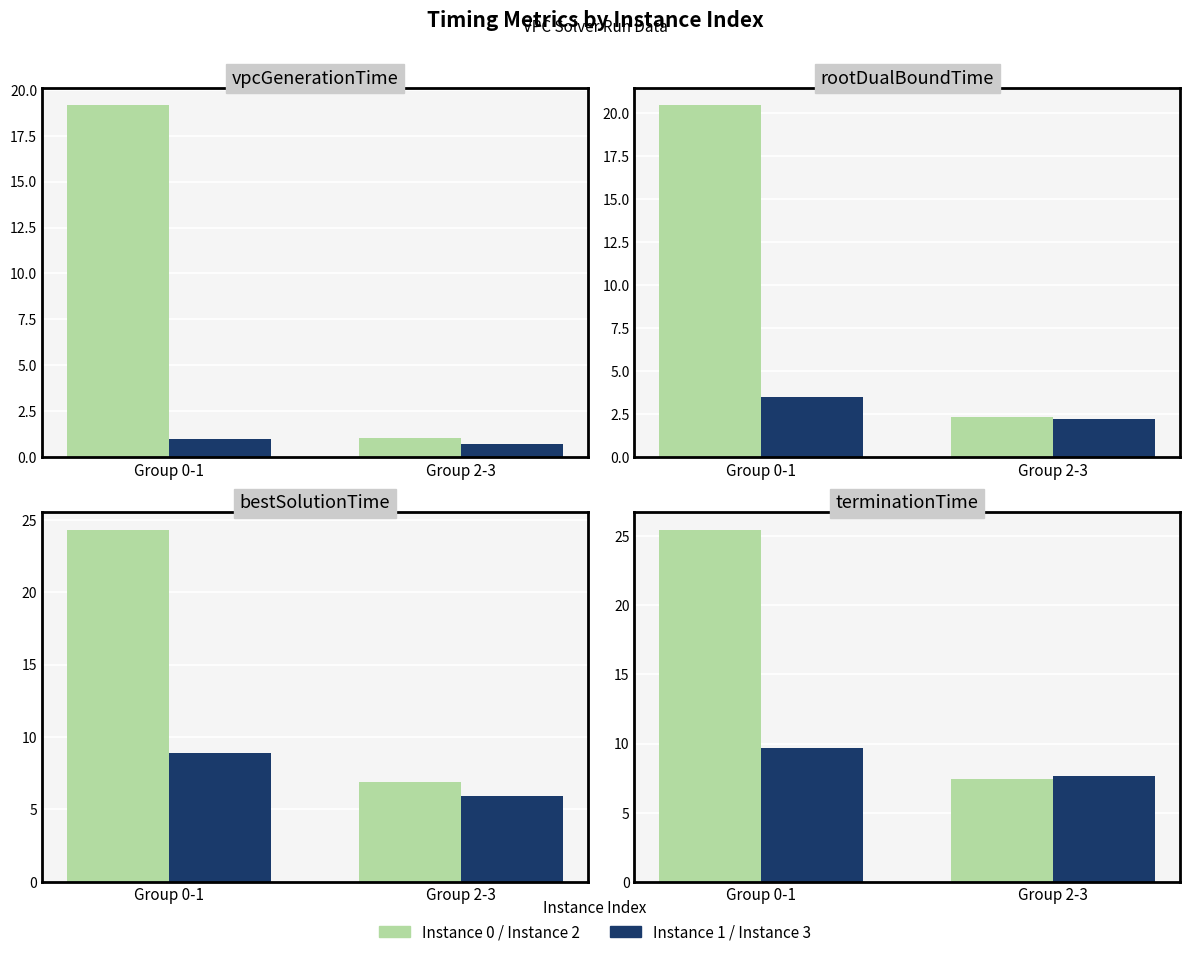

What value does the Instance 1 / 3 (dark) series have at Group 2-3?

7.6